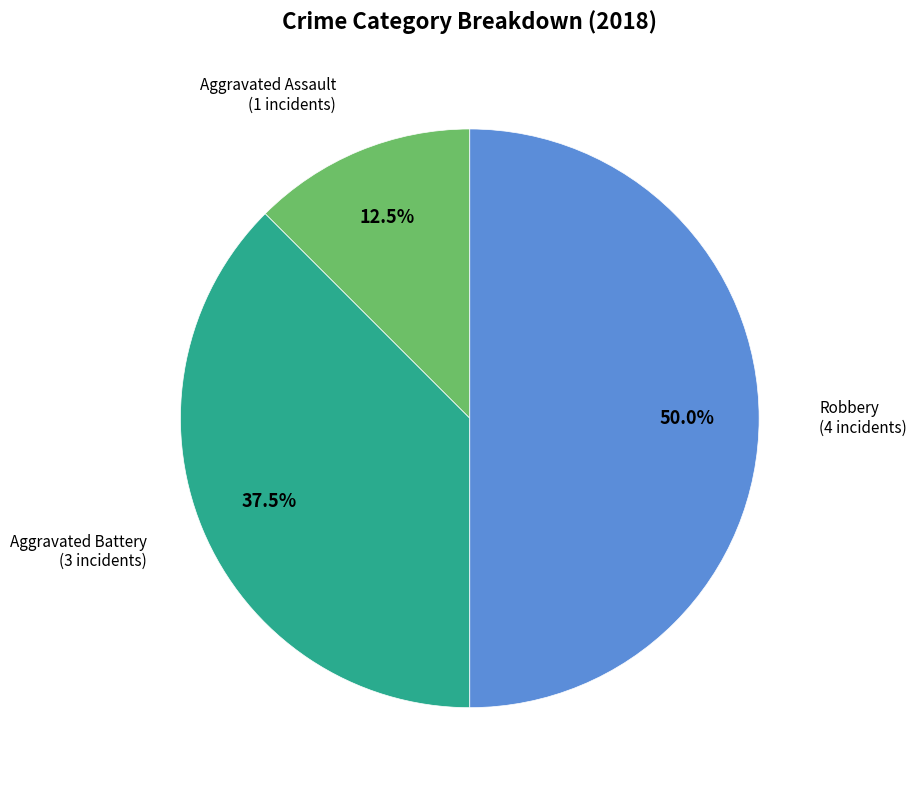

How many slices are in this pie chart?

3